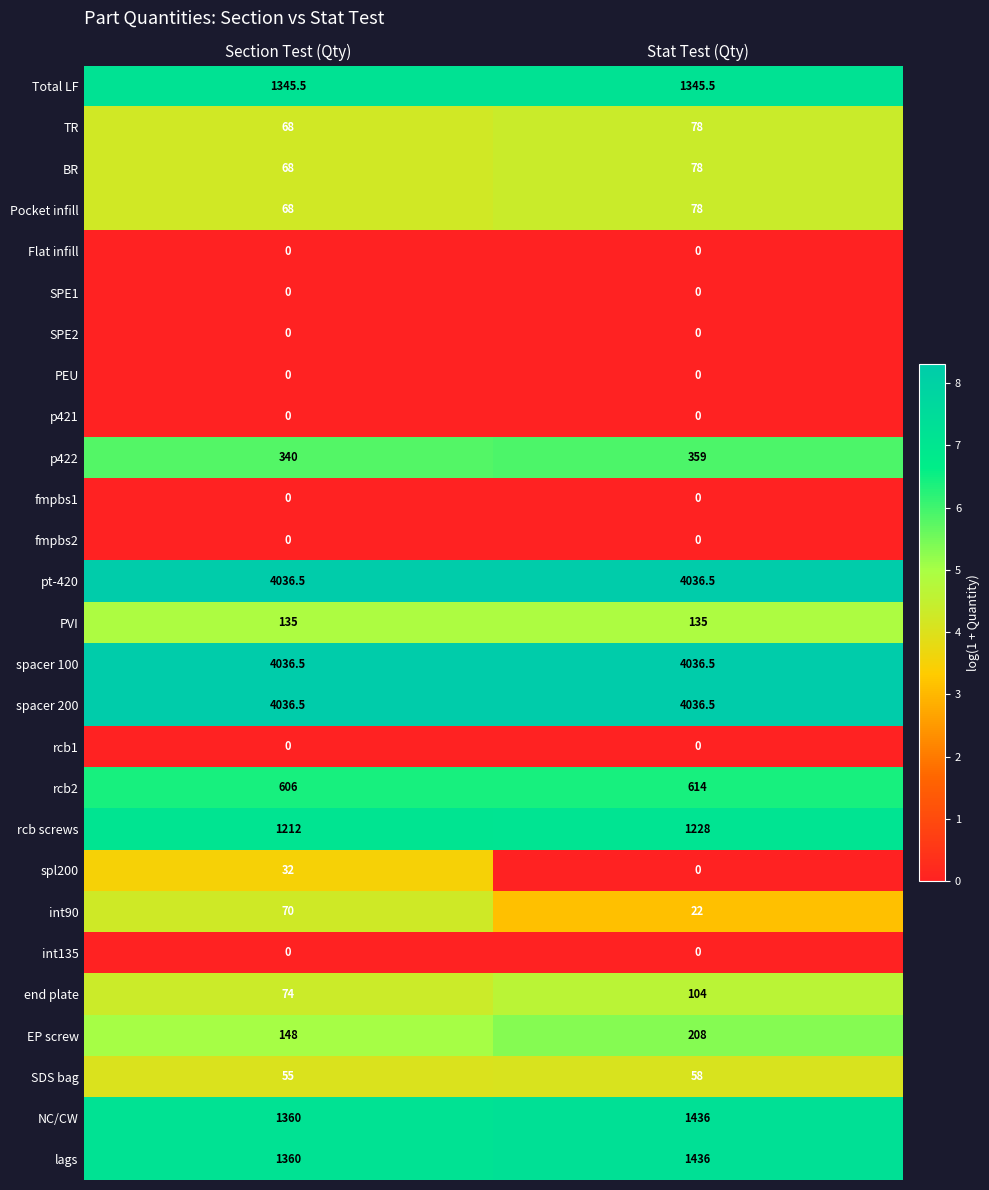

What is the spread (max minus min) of values at Stat Test (Qty)?

4036.5